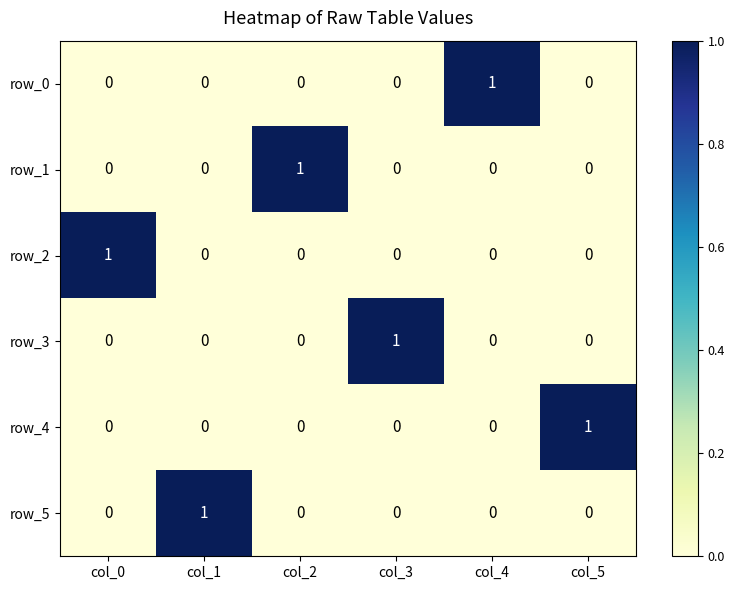

Is it true that row_0 equals 0 at col_1?

True